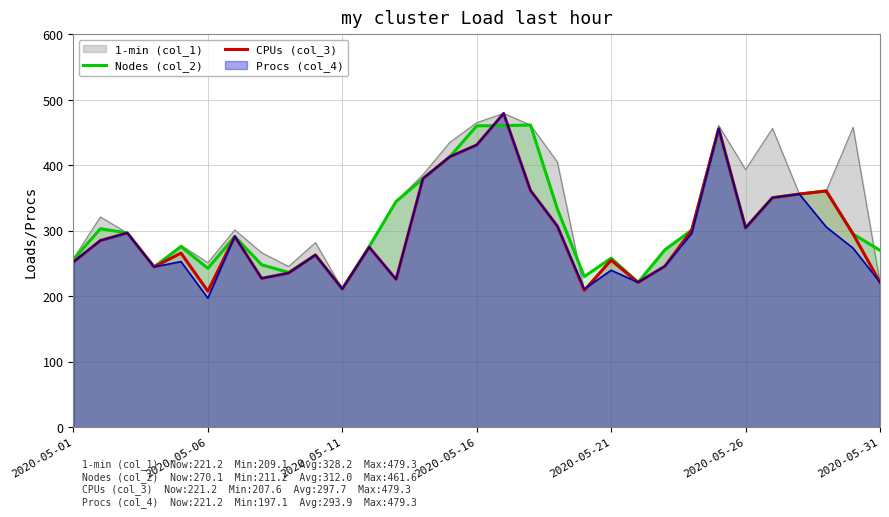

True or false: Nodes (col_2) has more than 1 interior local peaks.

True